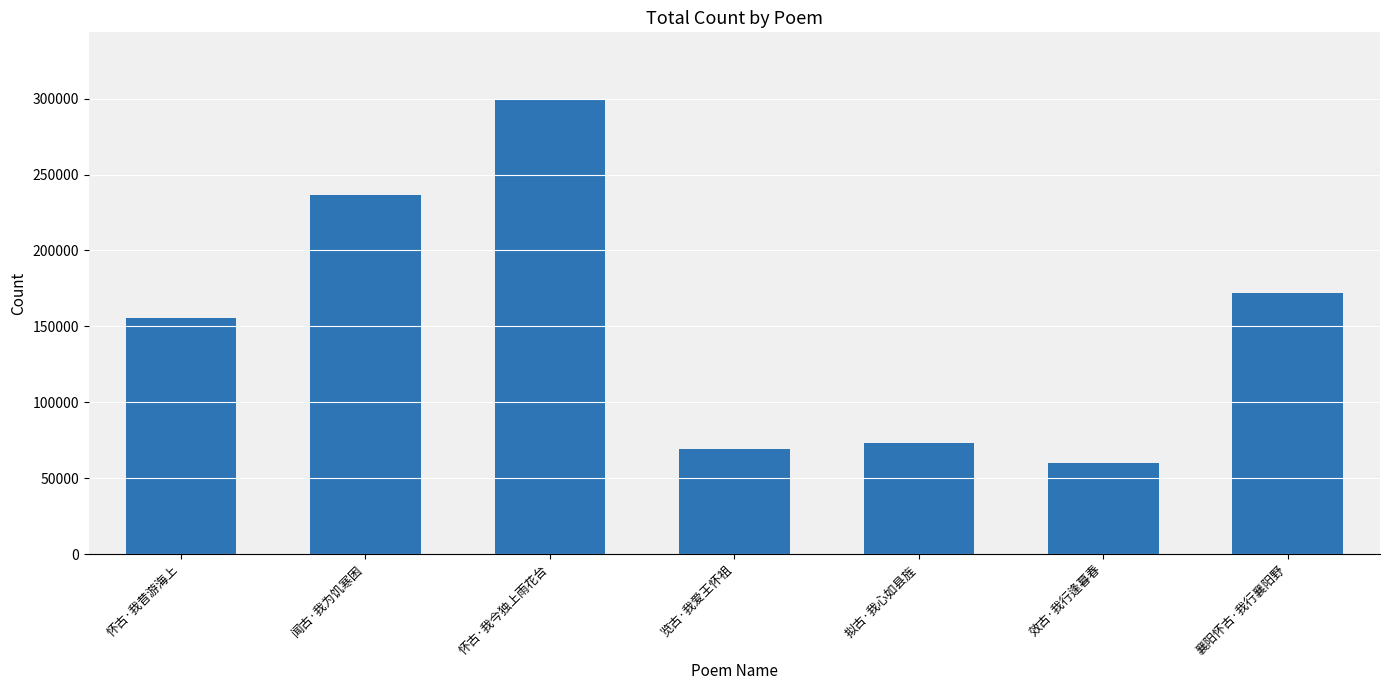

Which category has the highest value across all series?

怀古·我今独上雨花台